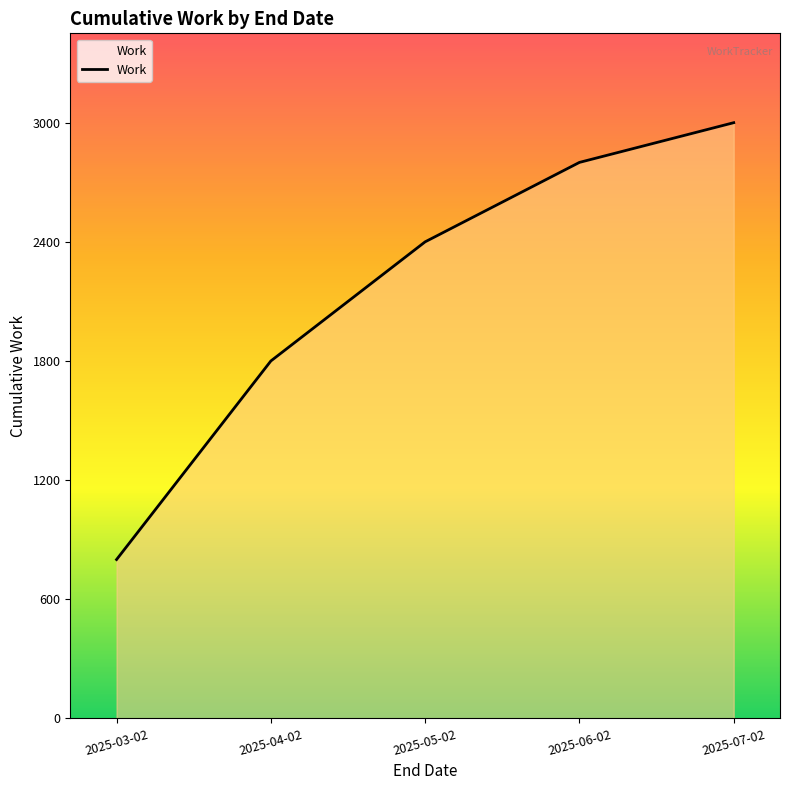

Reading left to right, transcribe all the data shown in this chart.

800	1800	2400	2800	3000